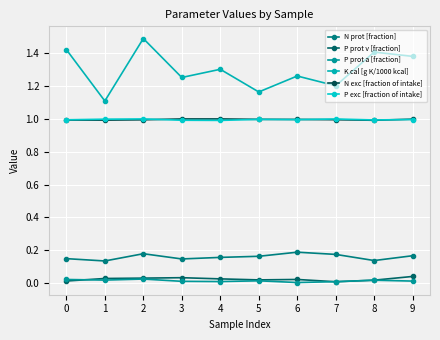

Rank the categories by K cal [g K/1000 kcal] value from lowest to highest.

1, 5, 7, 3, 6, 4, 9, 8, 0, 2